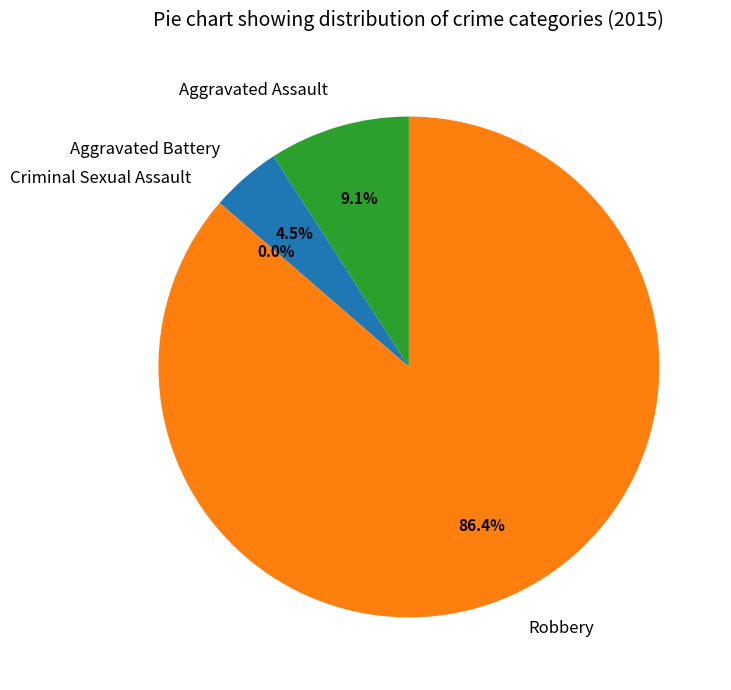

What is the change in value from Aggravated Assault to Aggravated Battery?

-1